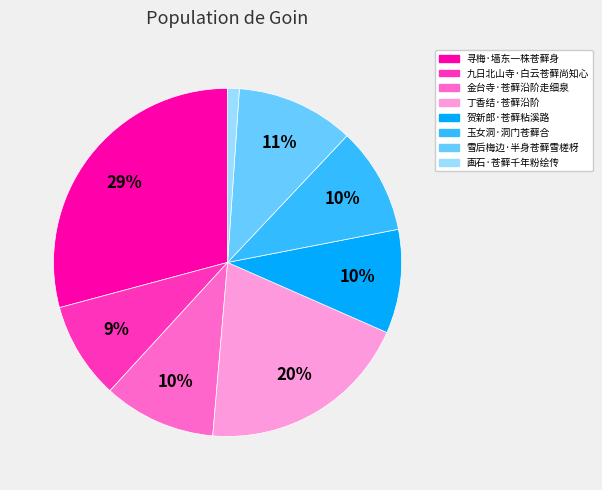

To the nearest percent, what is the difference between the largest and smallest slice percentages?

28%